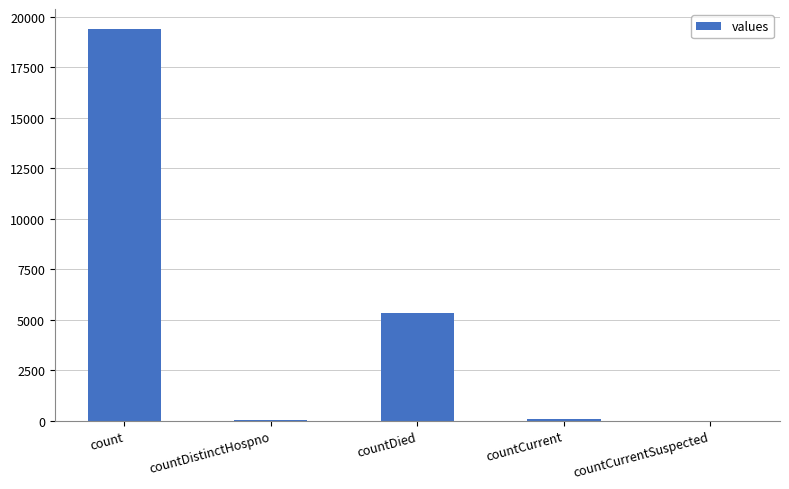

What is the average value?

4975